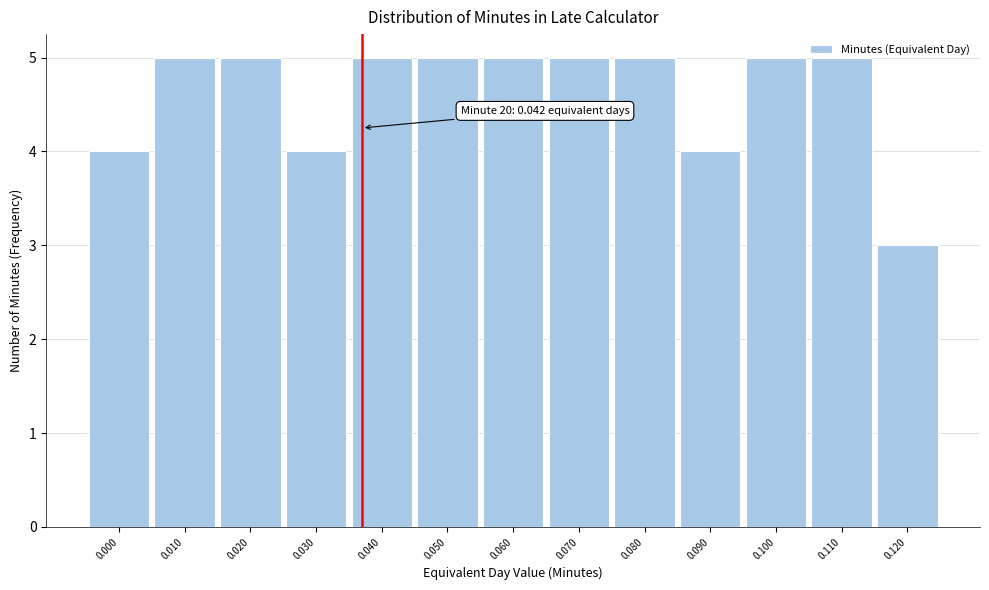

What is the sum of the values at 0.010 and 0.120?

8